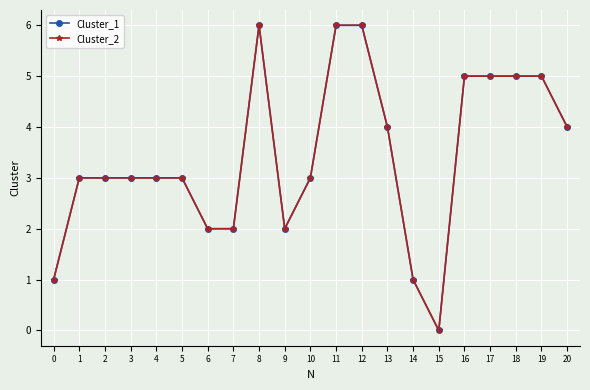

At which category does the chart reach its minimum across all series?

15